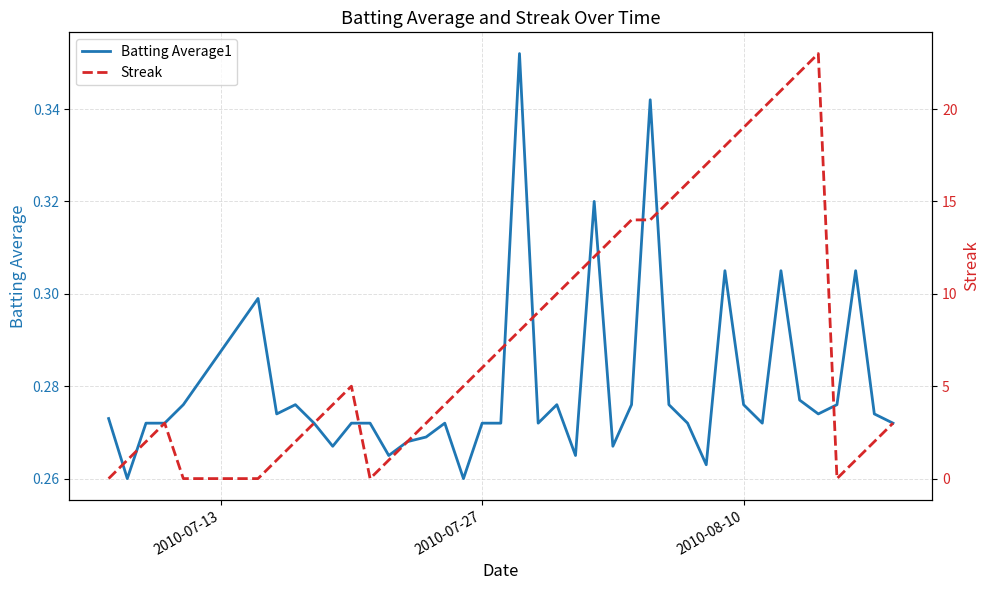

In Streak, how many points are lower than both neighbors (excluding endpoints)?

2